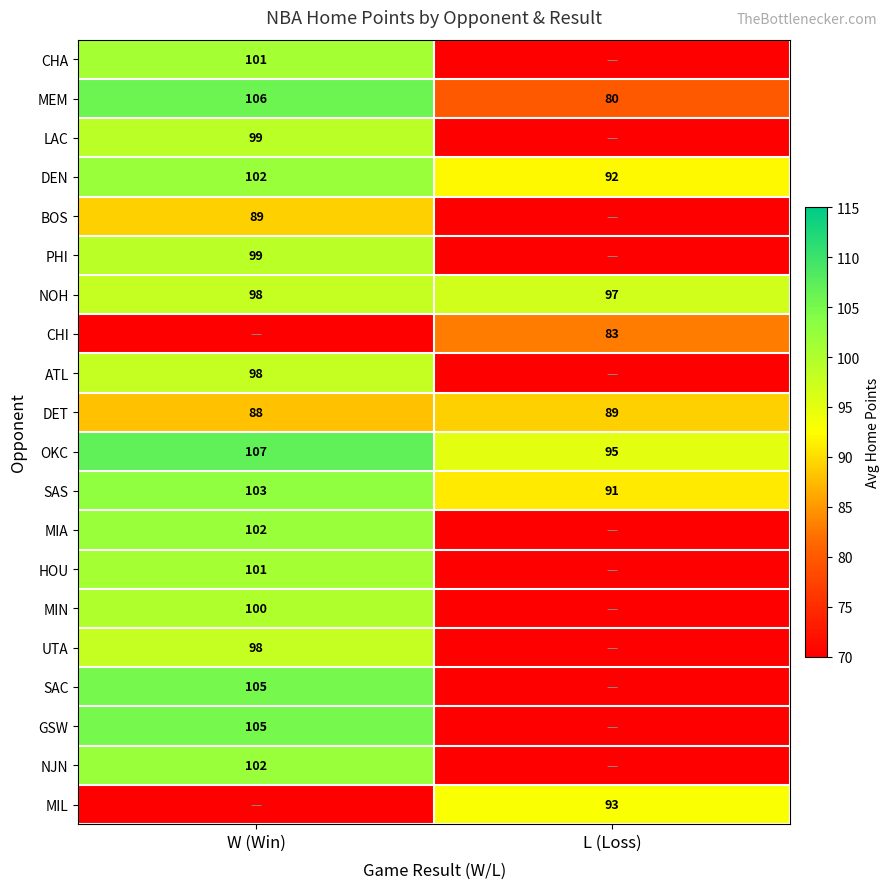

The value of DET at W (Win) is 88. True or false?

True